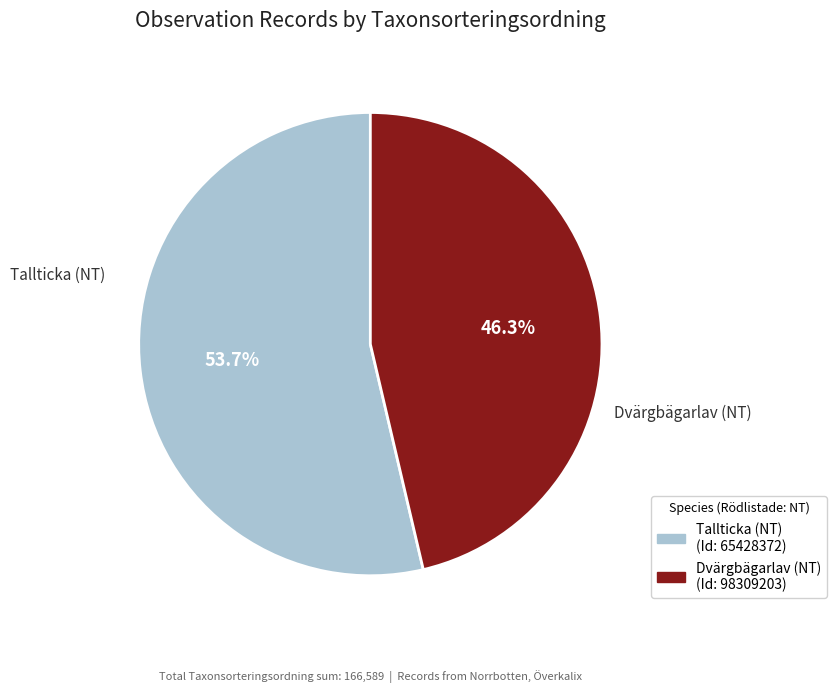

What portion of the pie excludes Tallticka (NT)?

46.3%